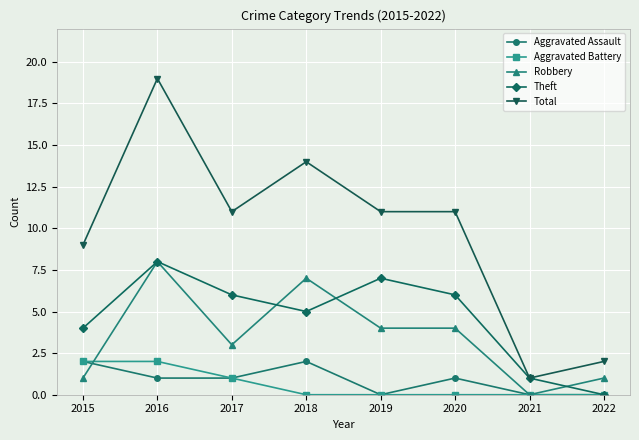

Which series has the largest range (max minus min)?

Total